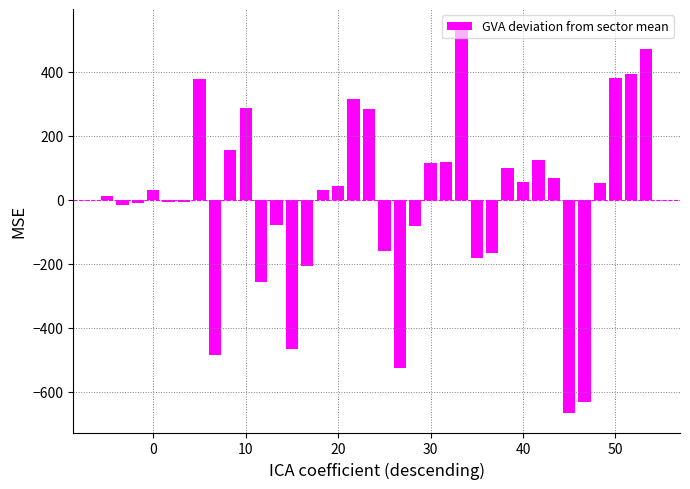

What is the value of the 26th bar from the left?

-165.2